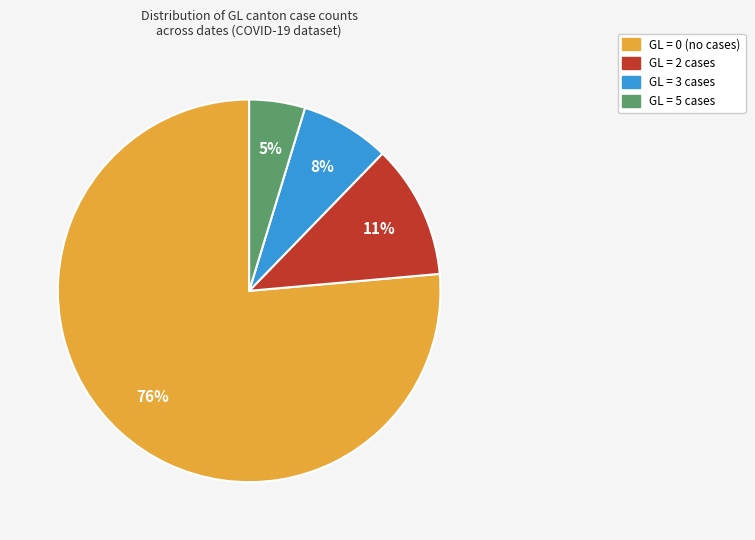

Is there a majority slice in this chart?

Yes